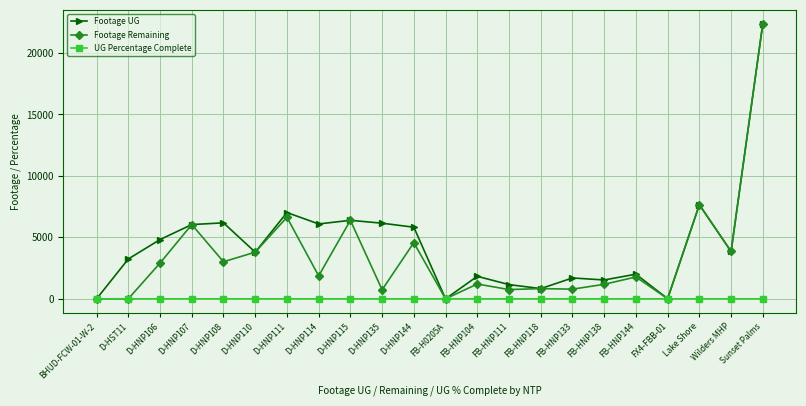

List the series in order of their overall mean, highest first.

Footage UG, Footage Remaining, UG Percentage Complete